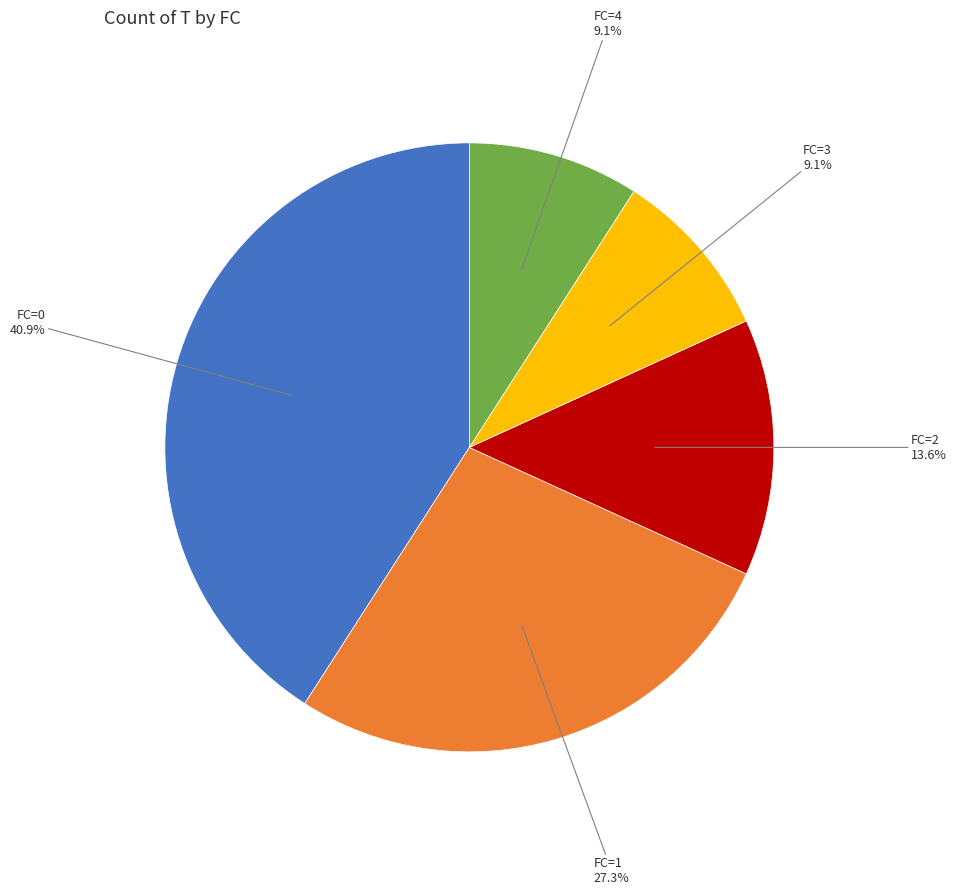

What is the ratio of the value at FC=4 to the value at FC=1?

0.3